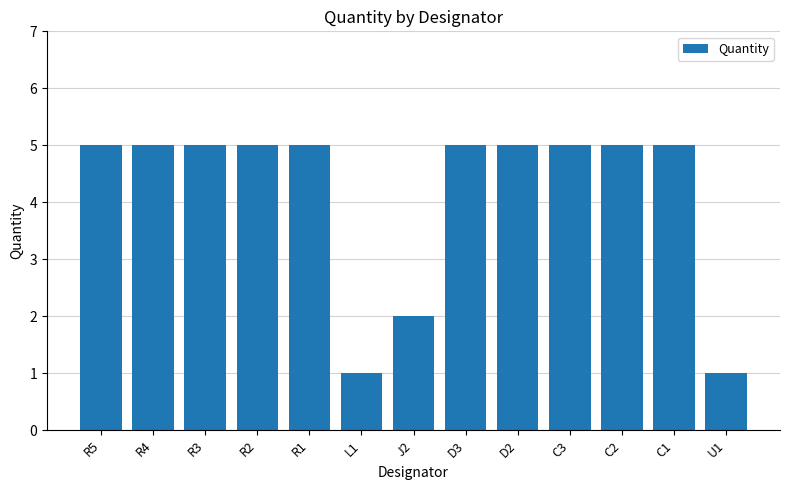

Are the bars horizontal?

No